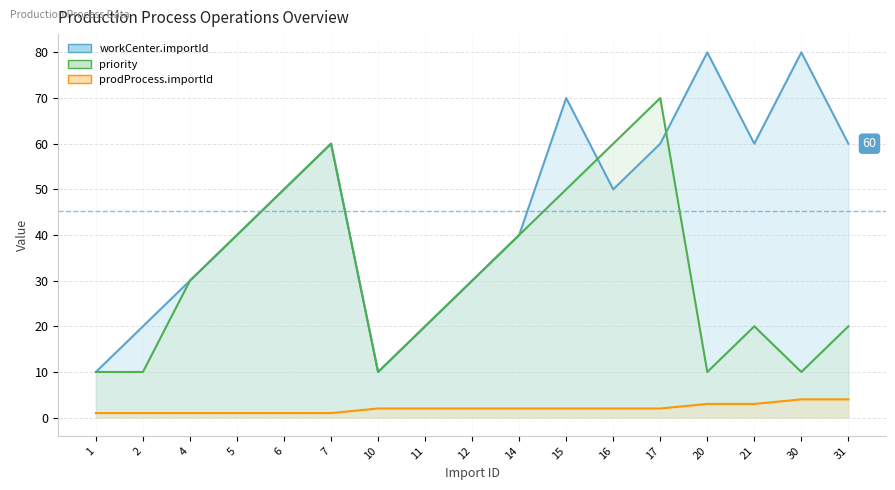

Rank the series by their maximum value, from lowest to highest.

prodProcess.importId, priority, workCenter.importId